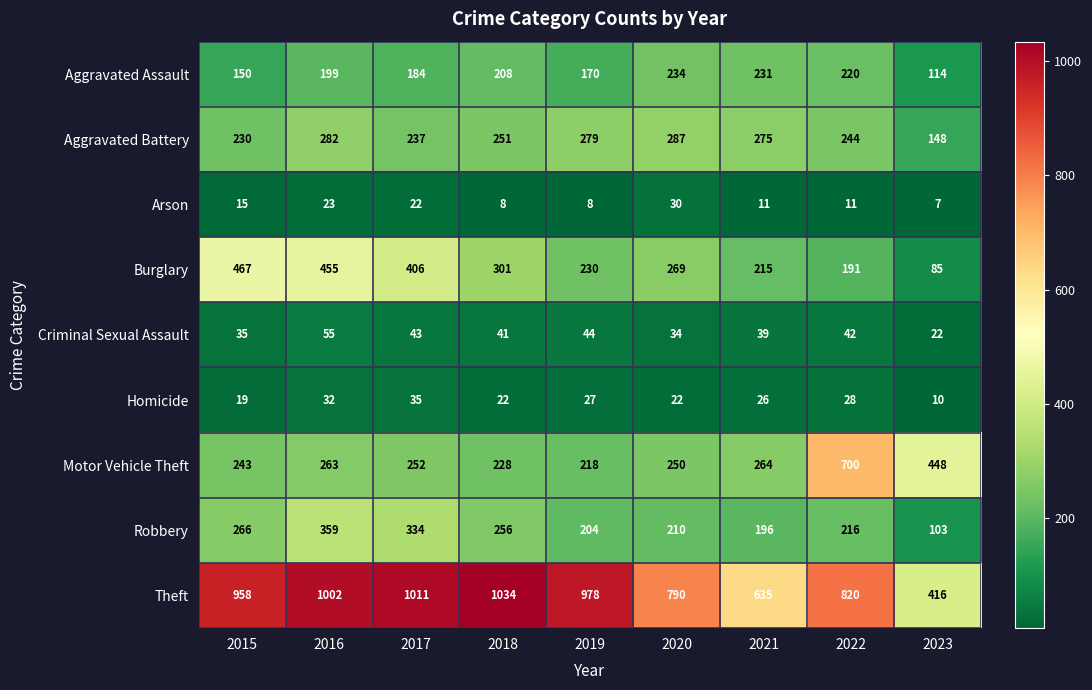

What is the approximate value of Motor Vehicle Theft at 2019, to the nearest 50?

200